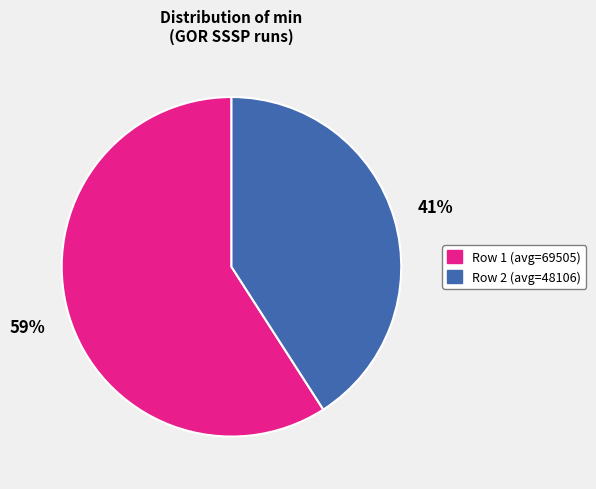

To the nearest percent, what is the average slice percentage?

50%